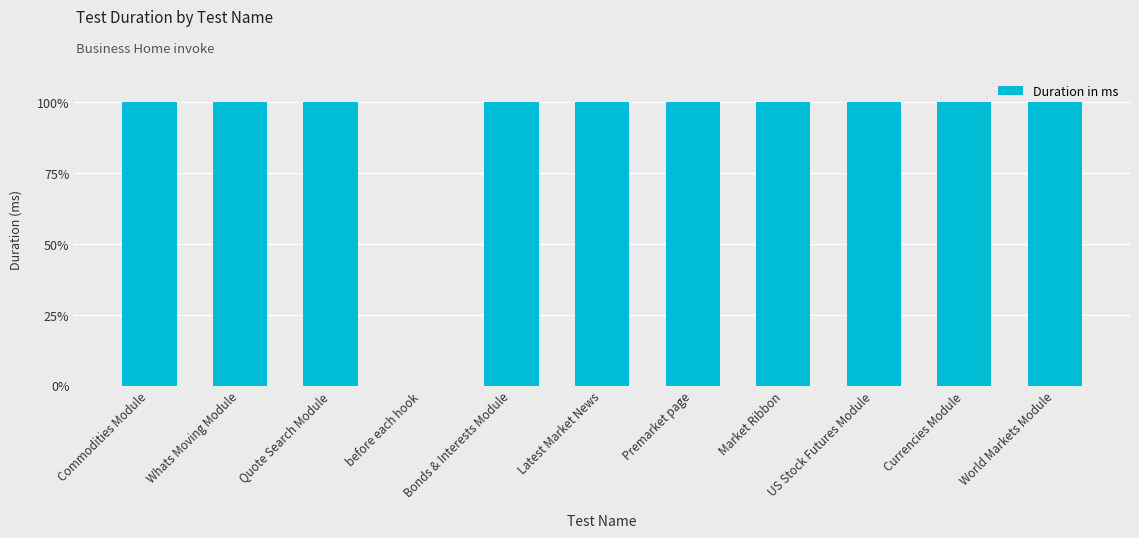

What is the sum of all values?

1000.0